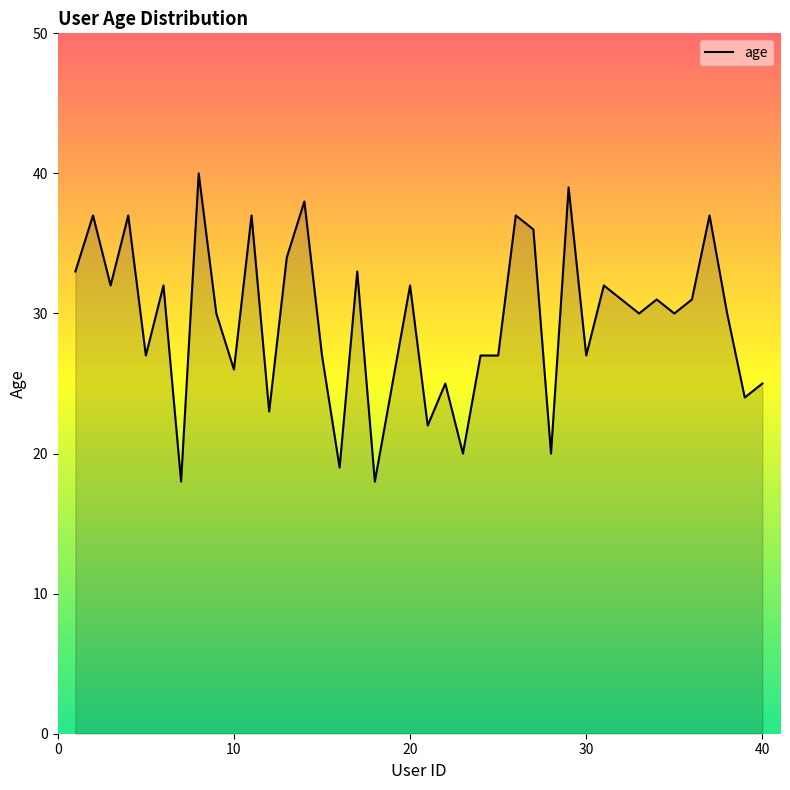

The chart shows a value of 19 at 28. True or false?

False